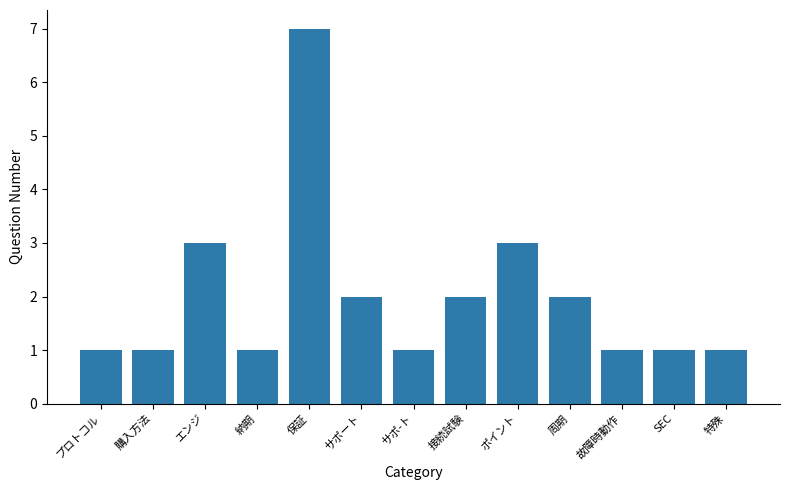

The chart shows a value of 1 at サポ-ト. True or false?

True